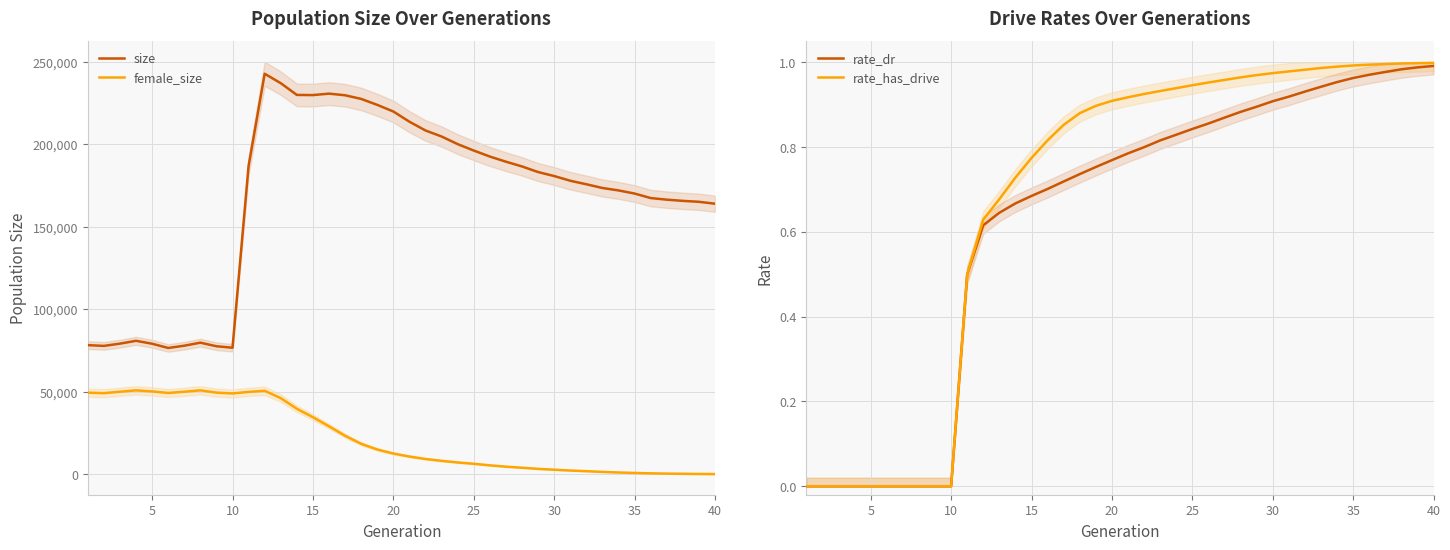

True or false: female_size and size intersect in this chart.

False